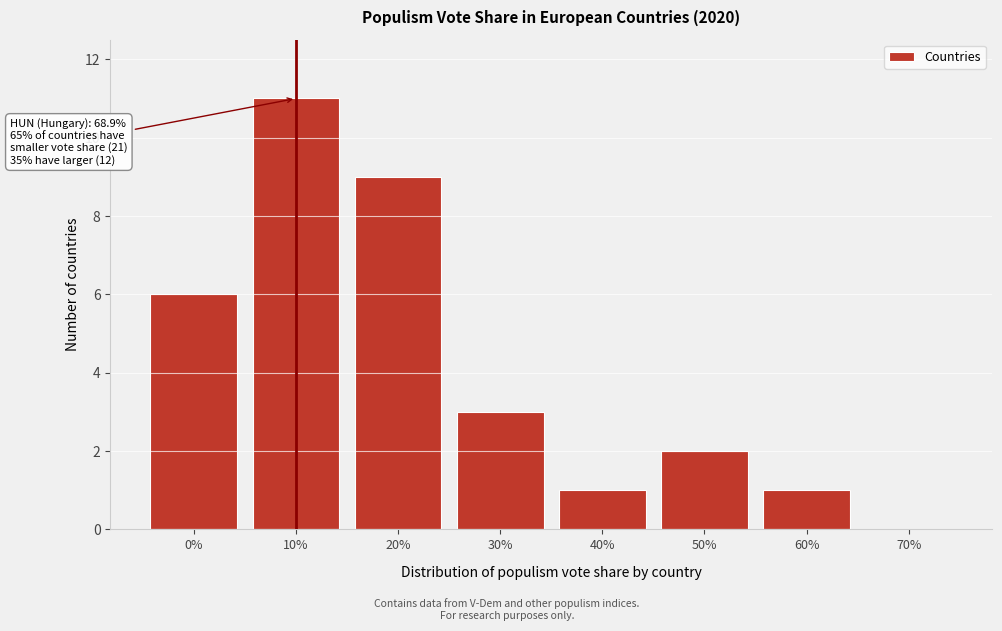

Reading left to right, list all the values displayed in this chart.

0%=6	10%=11	20%=9	30%=3	40%=1	50%=2	60%=1	70%=0